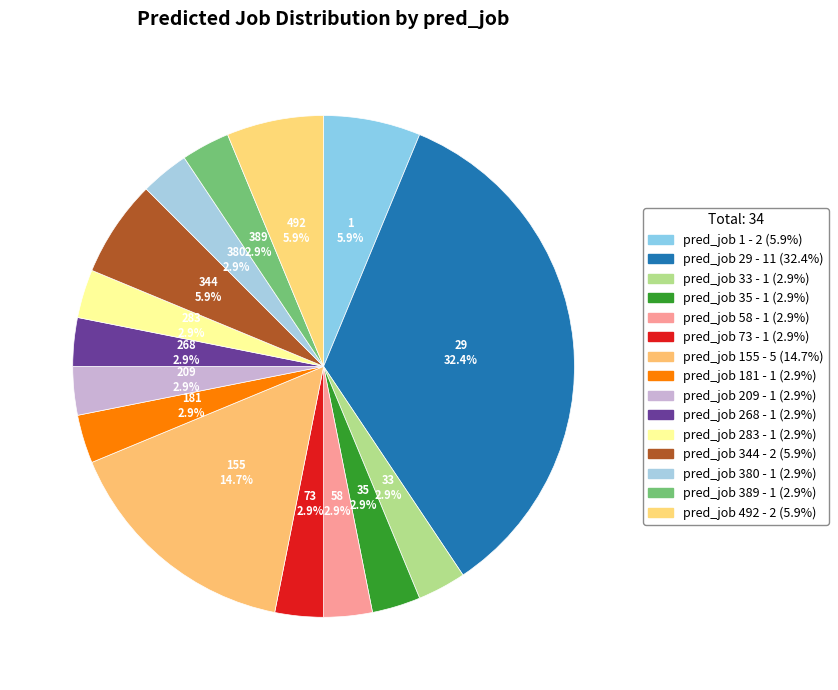

The 35 slice represents 9% of the pie. True or false?

False